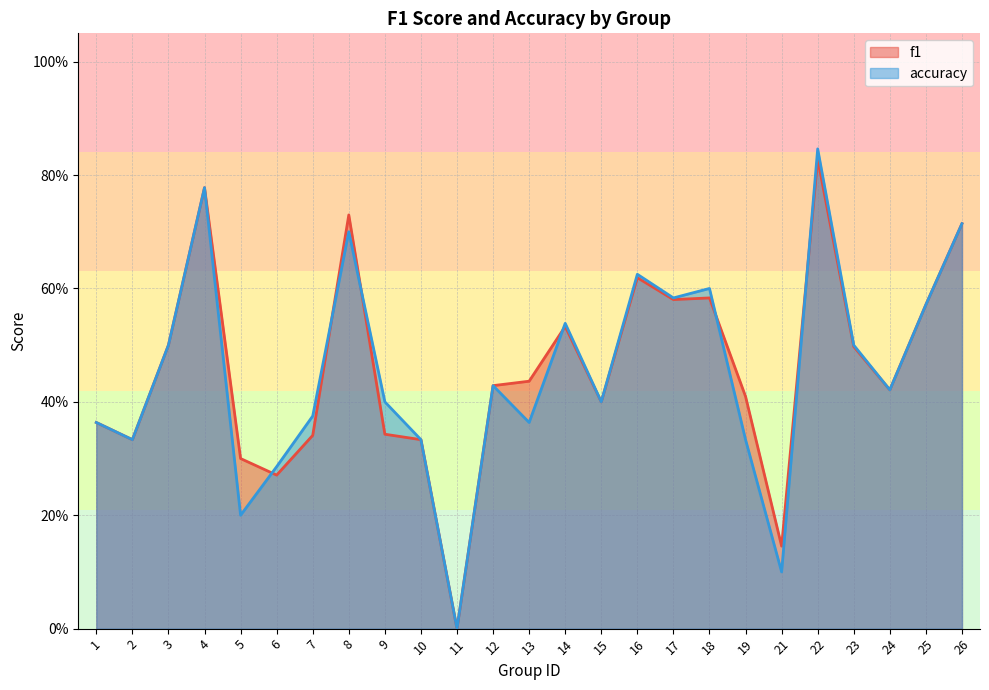

What is the difference between the second highest and second lowest values in the accuracy series?

0.7